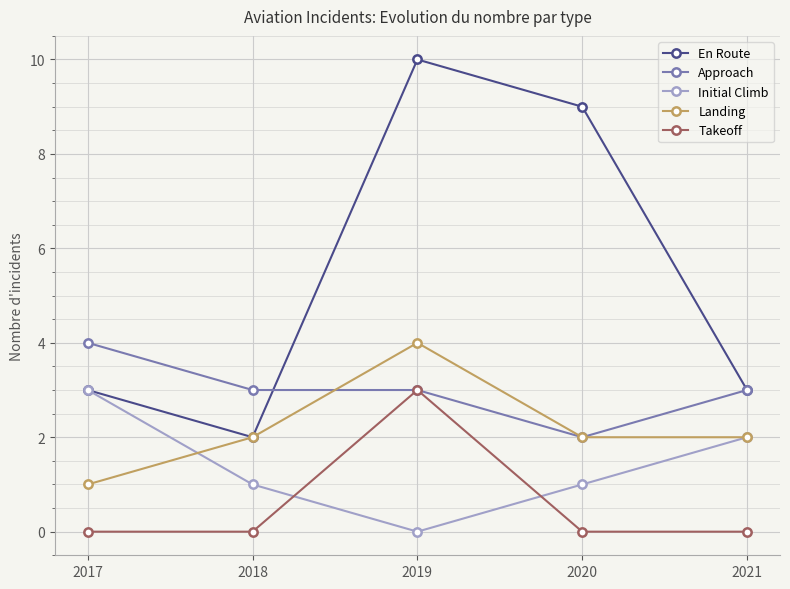

True or false: Takeoff and Landing intersect in this chart.

False